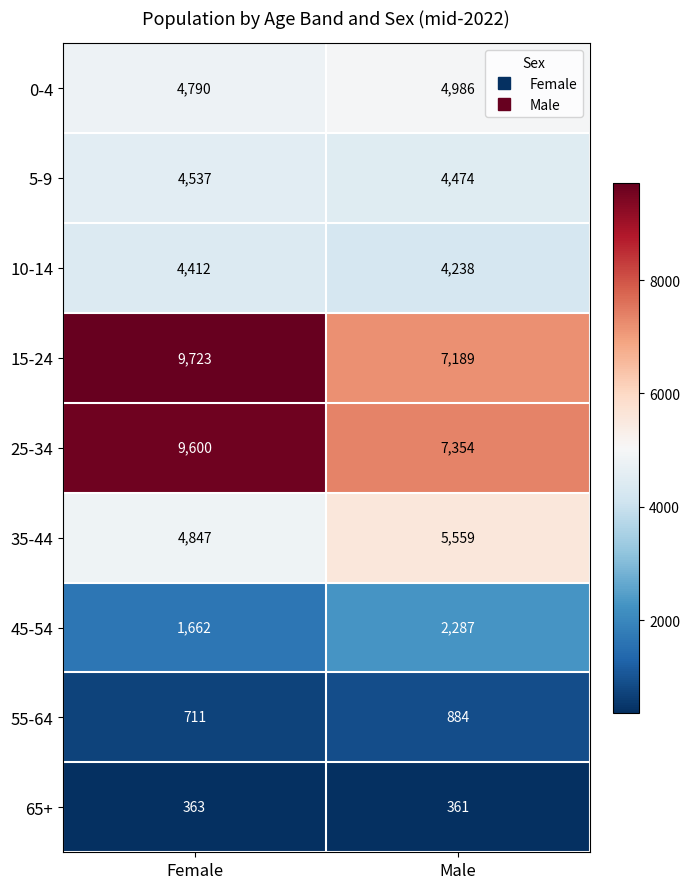

What is the maximum value shown in the chart?

9723